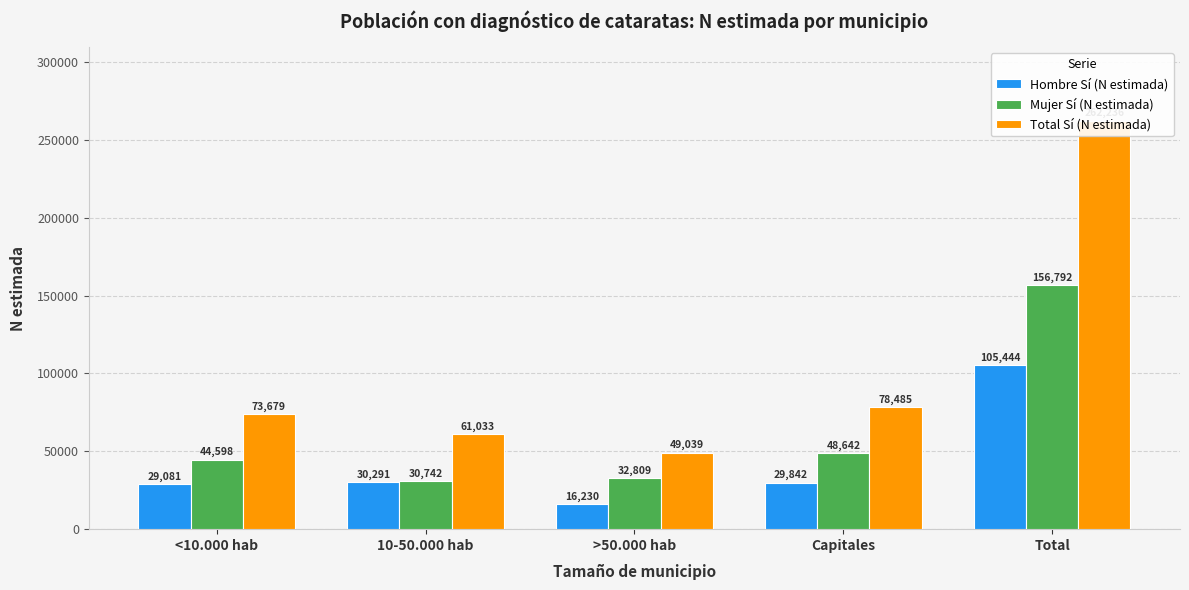

Is it true that Mujer Sí (N estimada) equals 24250 at Capitales?

False